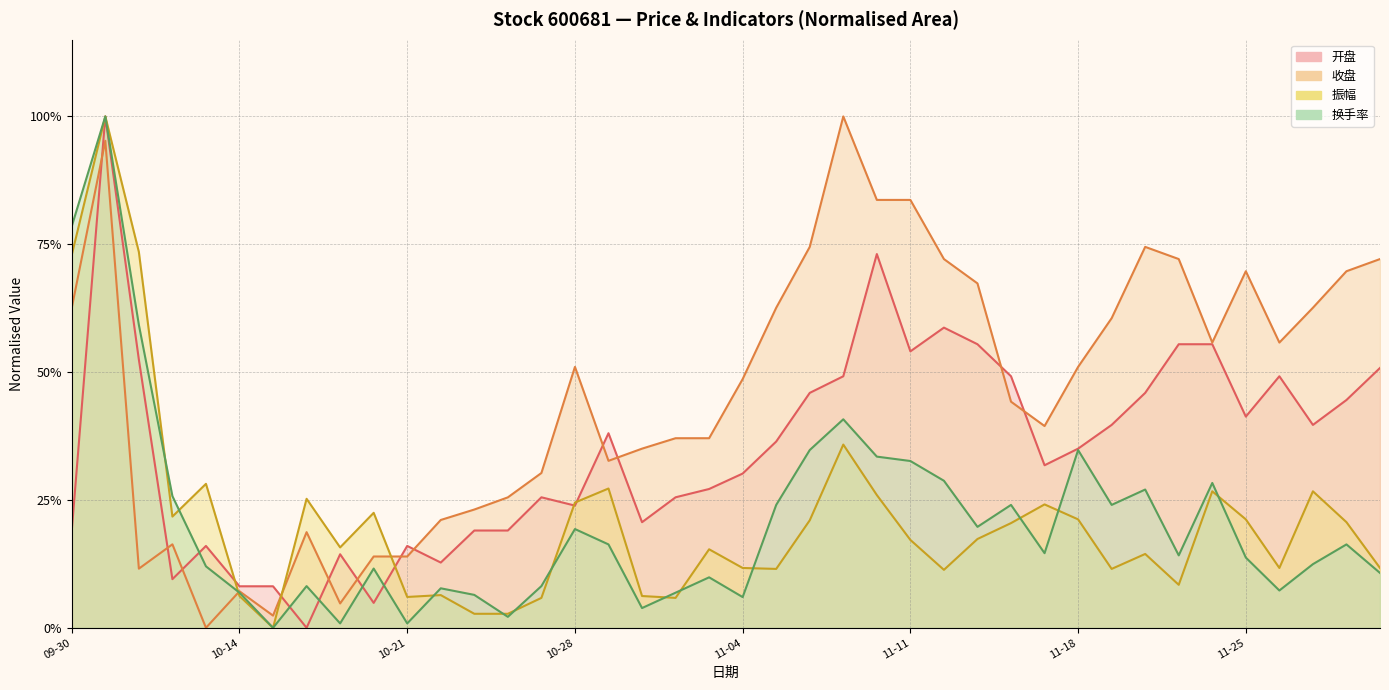

What is the average value of the 换手率 series?

0.2